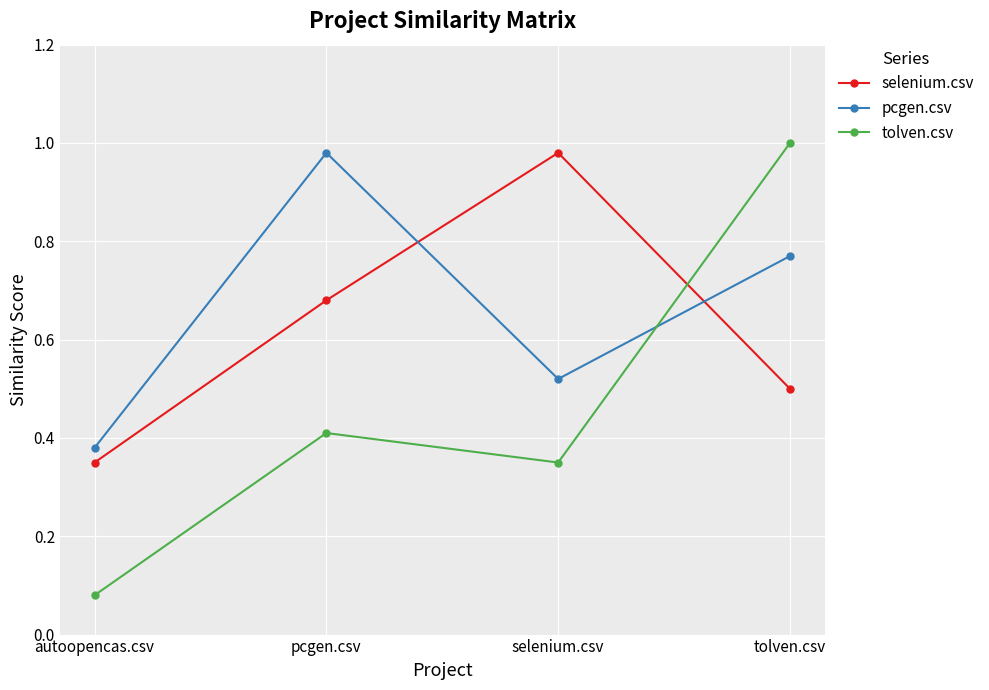

Does the chart have visible grid lines?

Yes